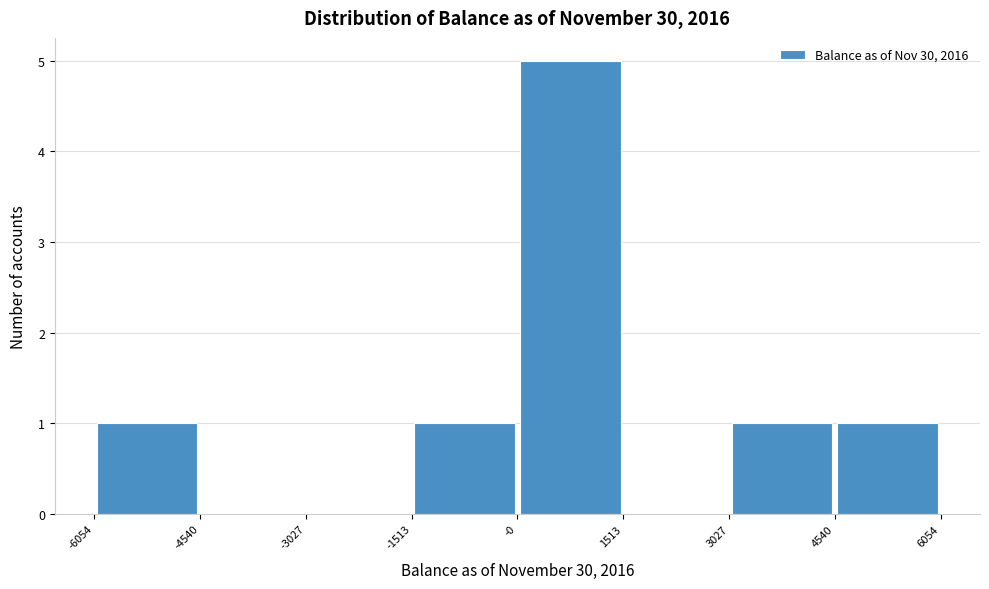

Which range on the x-axis has the tallest bar?

-0 to 1513